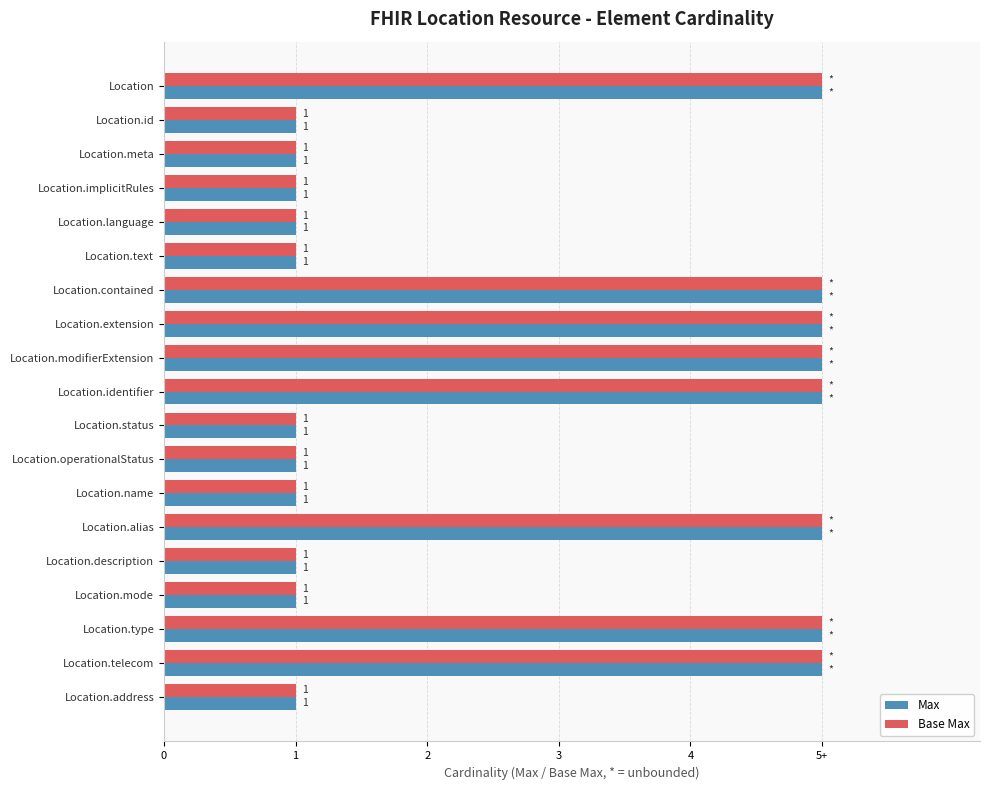

Which series has the largest range (max minus min)?

Max